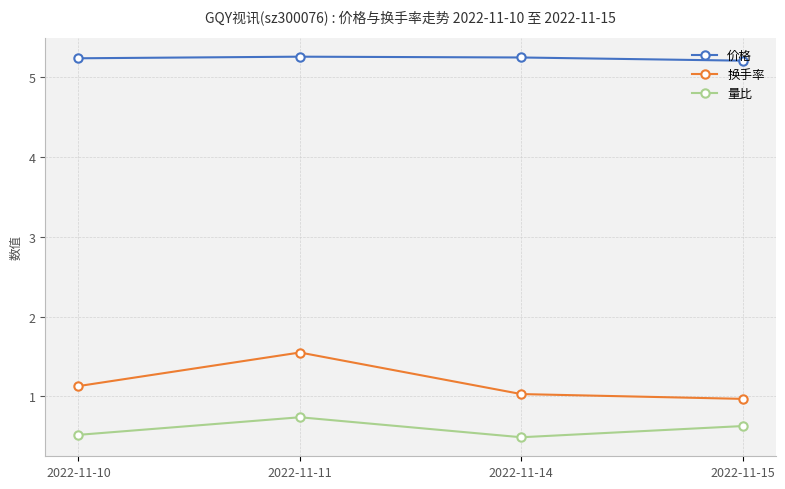

How many 价格 values are between 5 and 6?

4